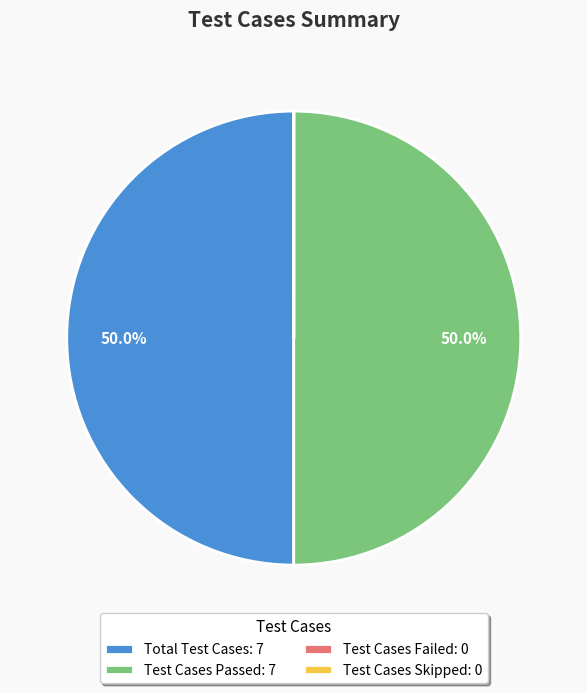

To the nearest percent, what percentage of the pie is Total Test Cases?

50%